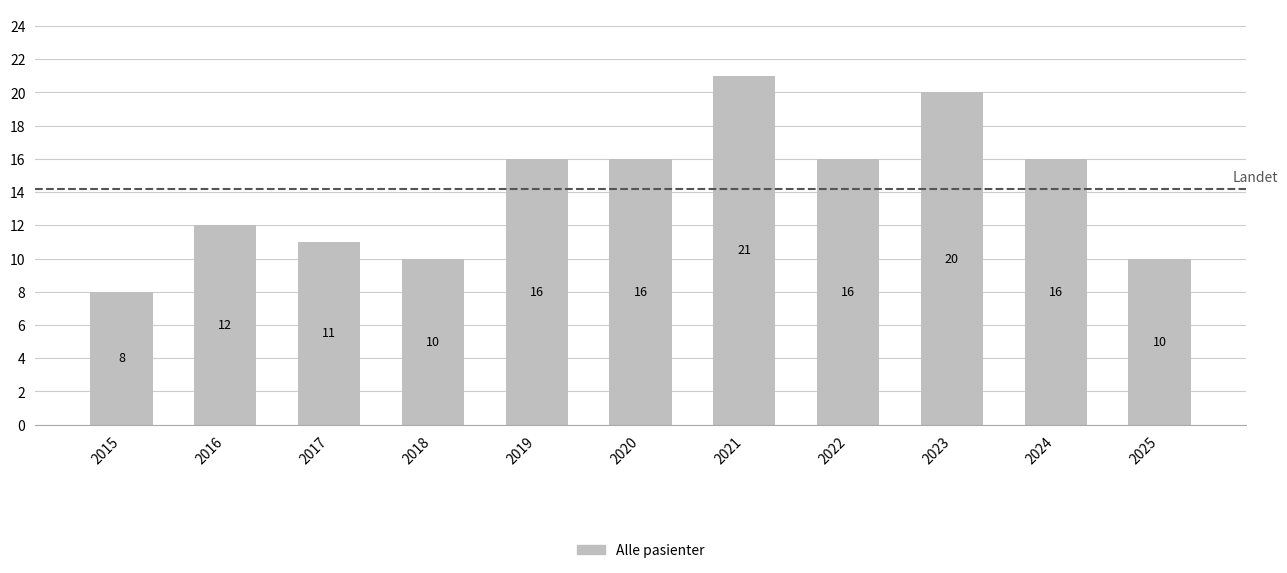

Which has a higher value, 2017 or 2019?

2019